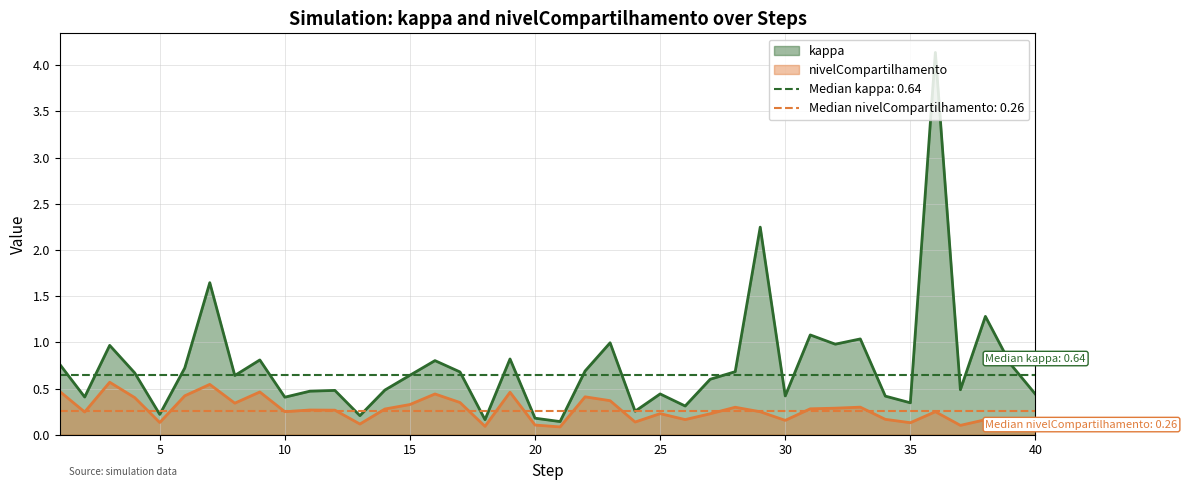

How many series are shown in this chart?

2